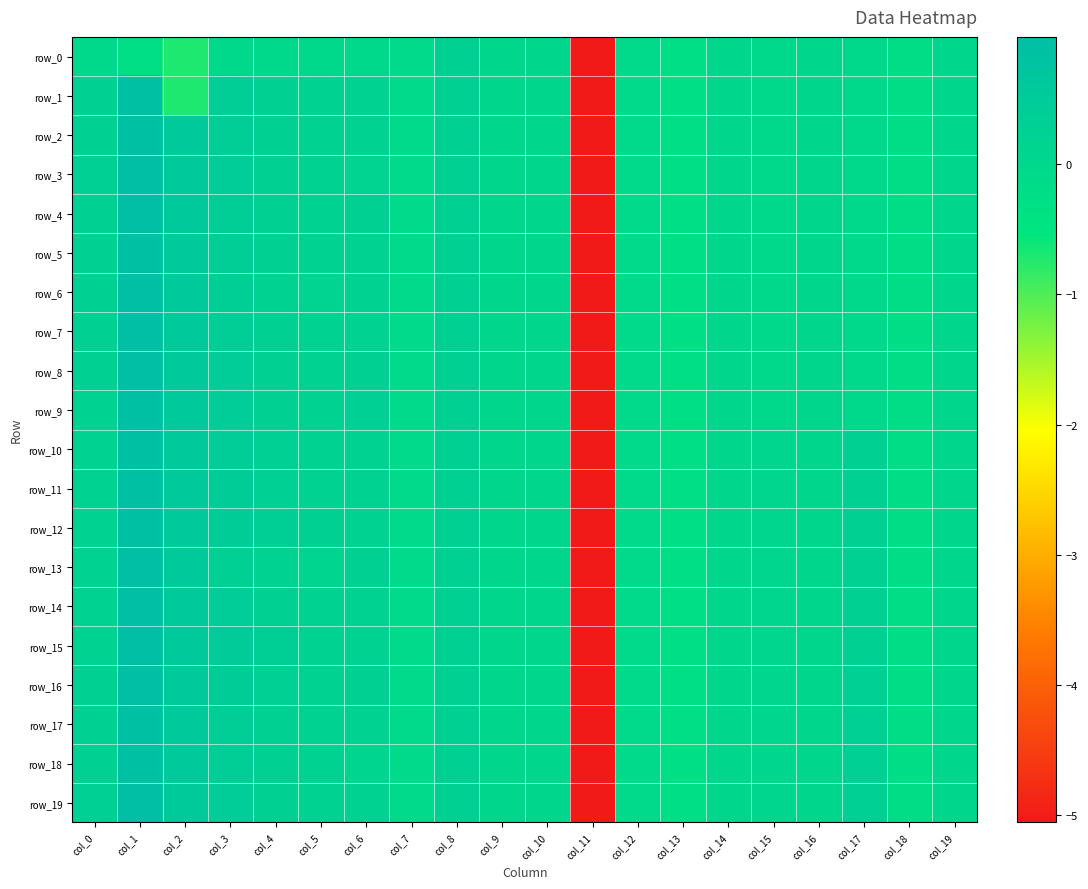

How many data points in row_4 are less than 0?

10